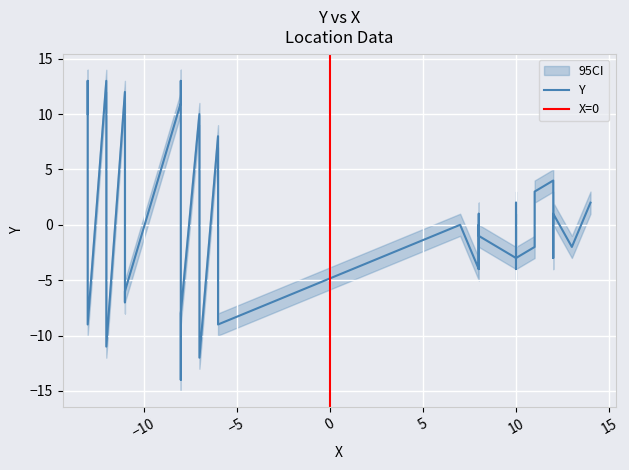

What is the value of the 26th point from the left?

6